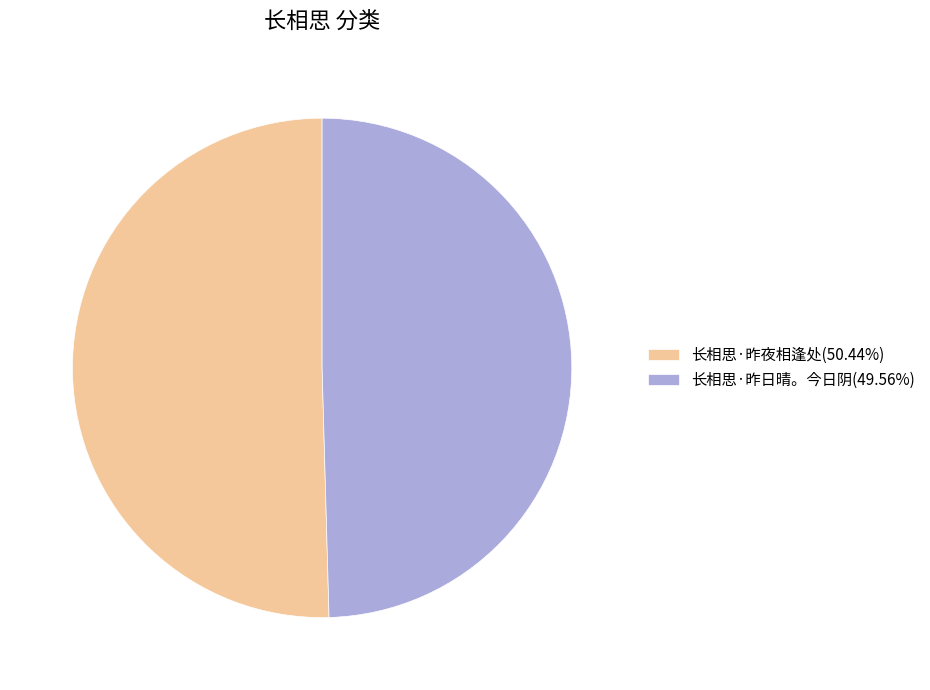

Which slice is the largest?

长相思·昨夜相逢处